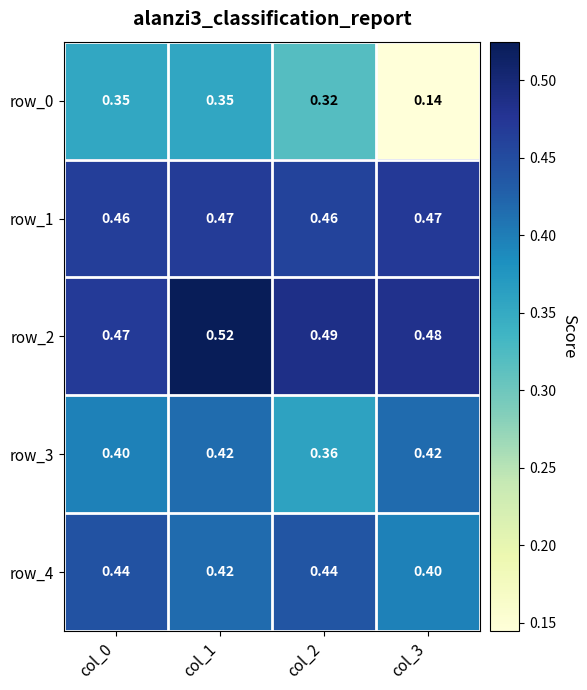

Is the value of row_1 at col_1 greater than the value of row_0 at col_3?

Yes